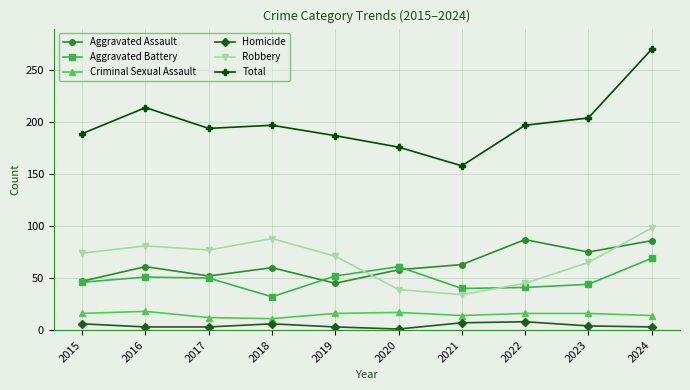

At which category is the sum across all series the highest?

2024